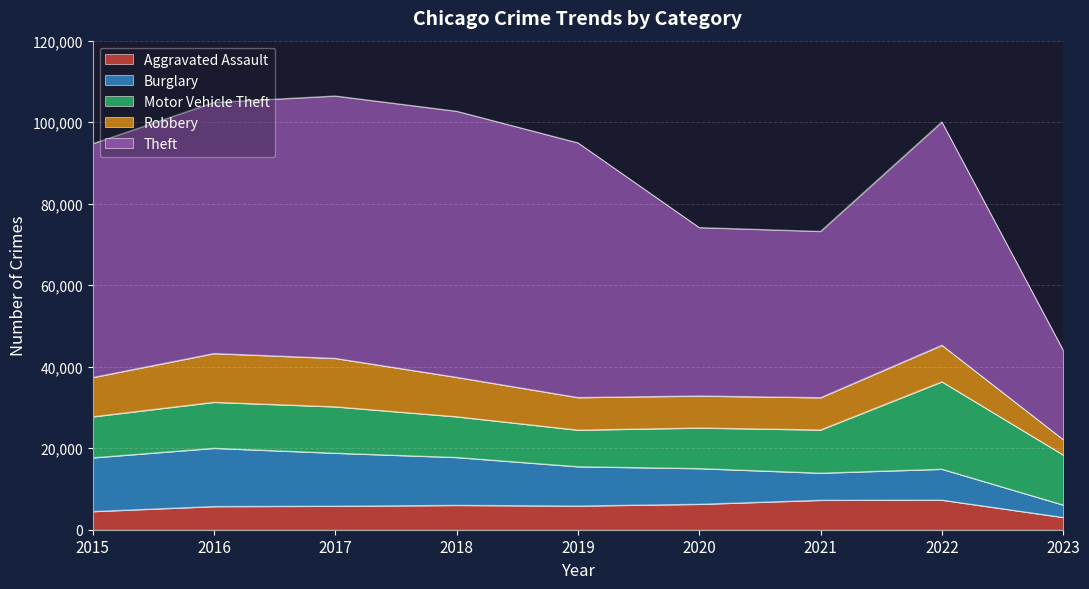

Which category has the lowest value in the Aggravated Assault series?

2023